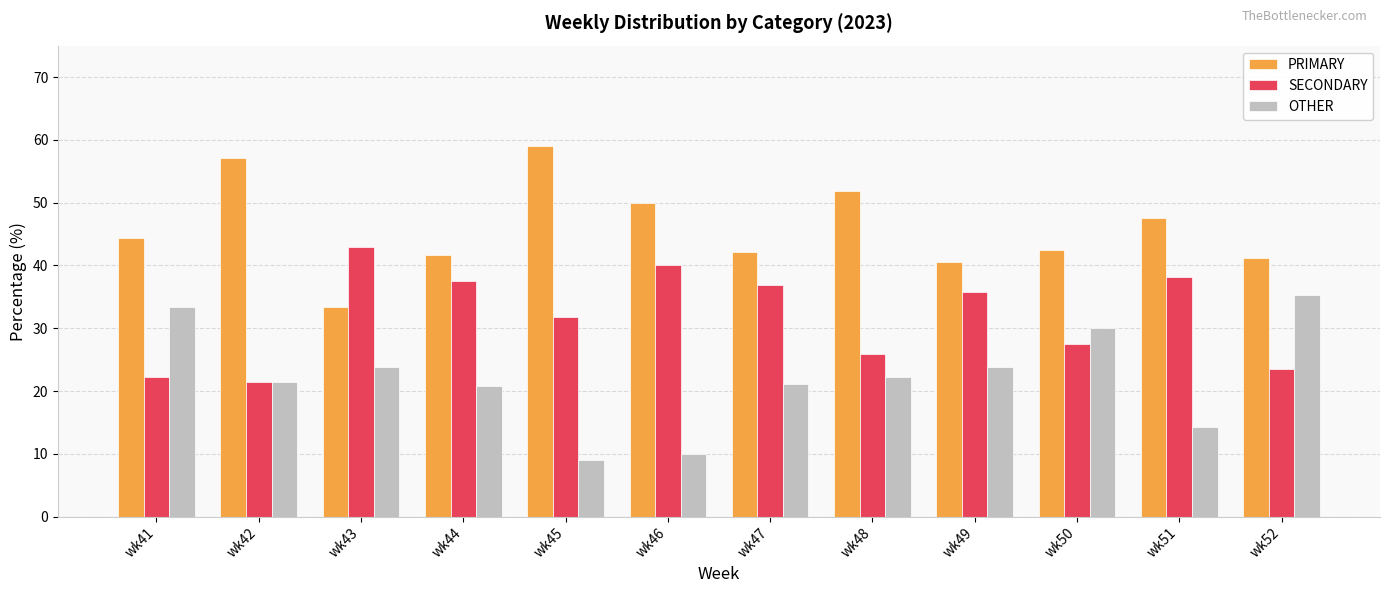

What are all the series names shown in the legend?

PRIMARY, SECONDARY, OTHER